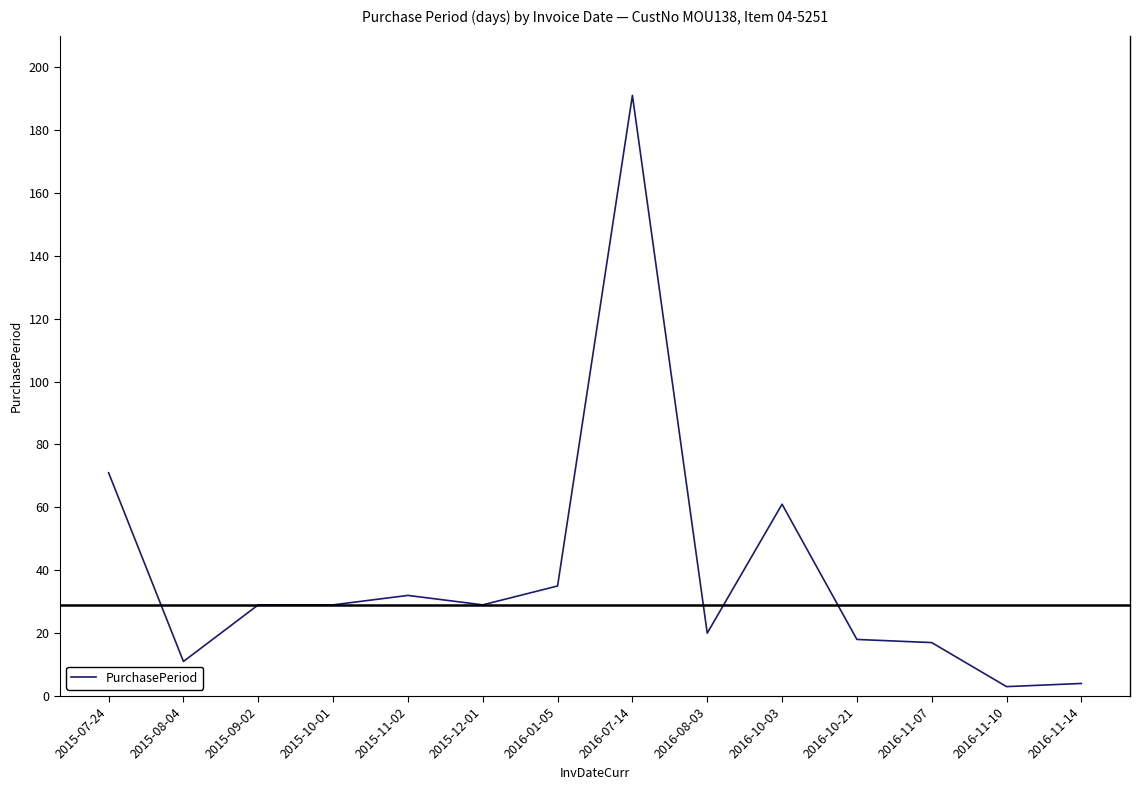

What is the difference between the maximum and minimum values?

188